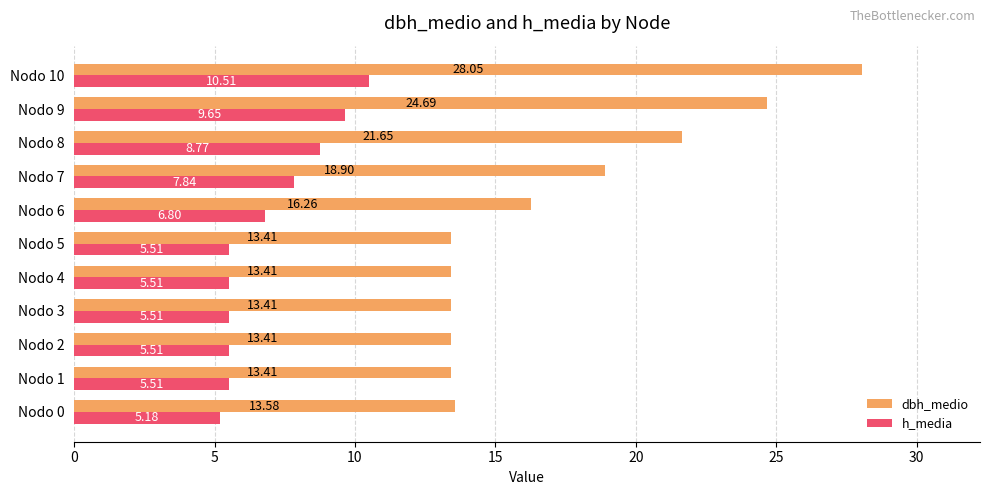

Rank the series at Nodo 9 from highest to lowest value.

dbh_medio, h_media